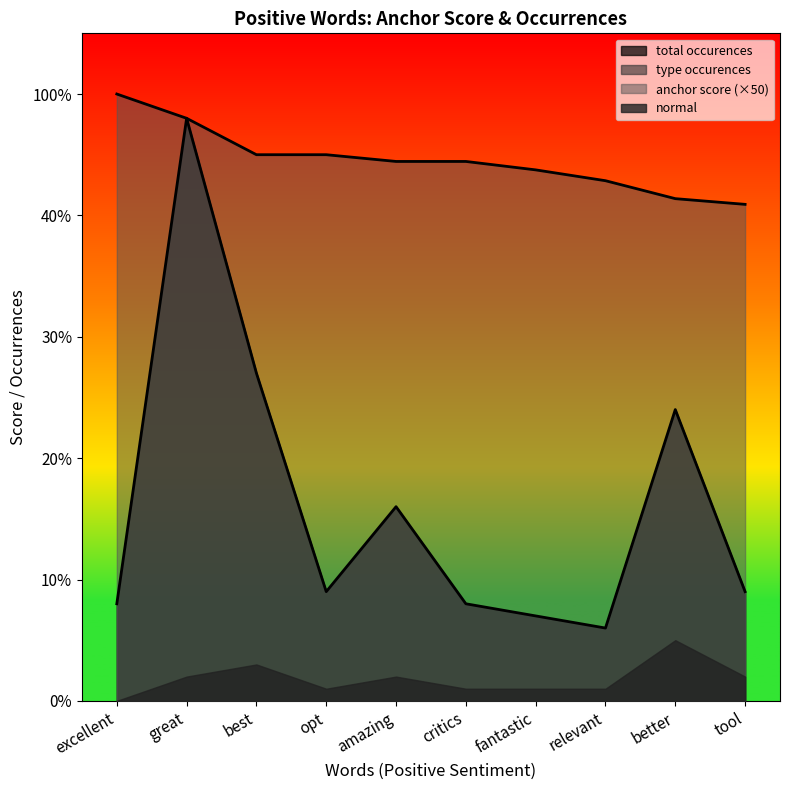

What value does the anchor score series have at critics?

44.4